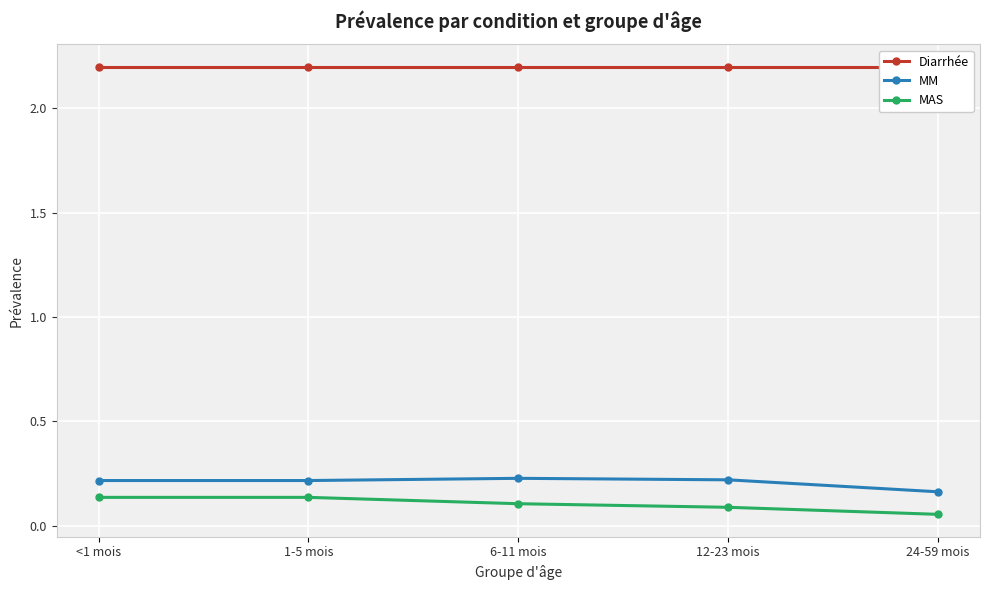

The value of MM at 1-5 mois is 0.4. True or false?

False